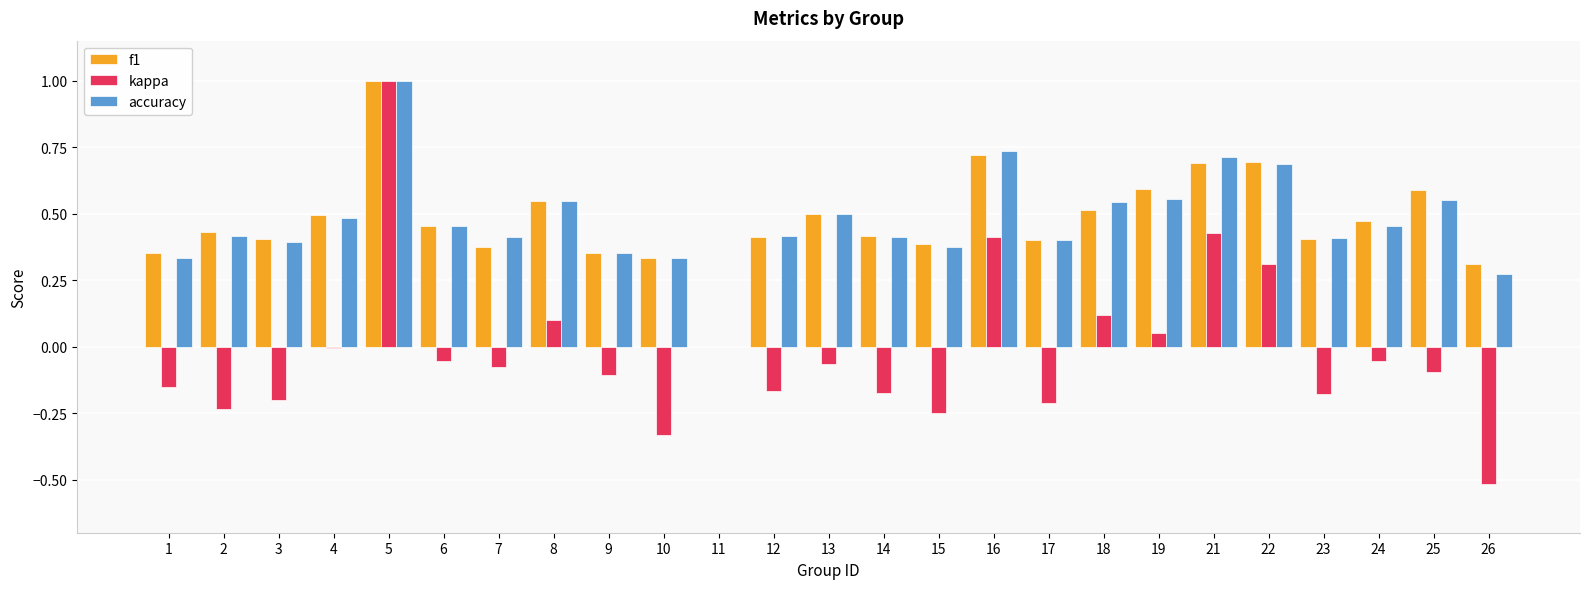

At which category does the chart reach its peak across all series?

5